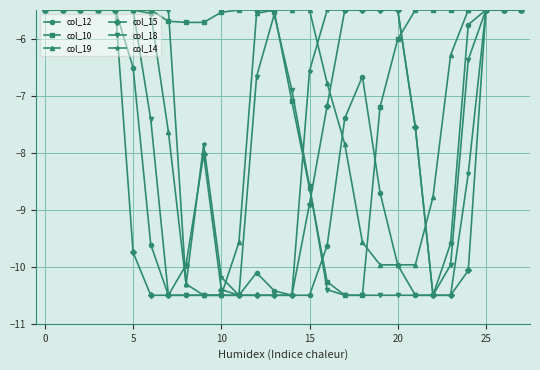

At how many categories does at least one series exceed -7?

28